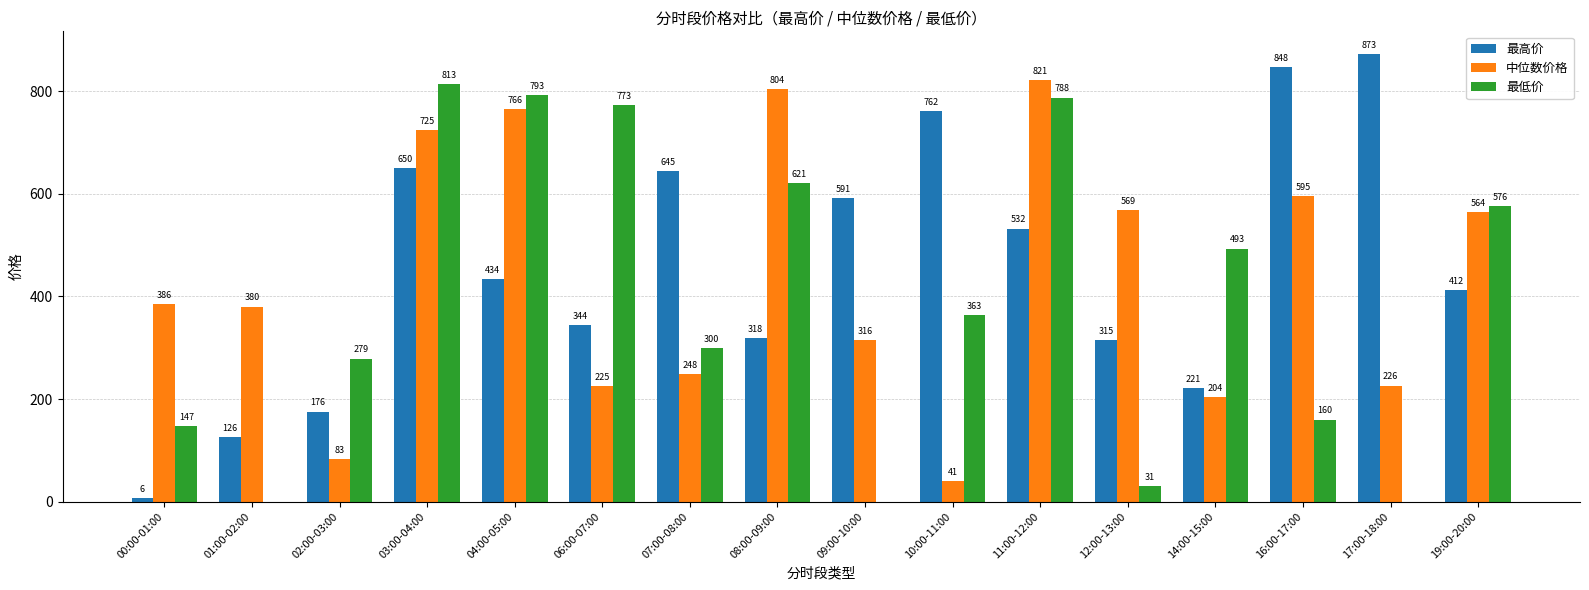

Which category has the highest value in the 中位数价格 series?

11:00-12:00